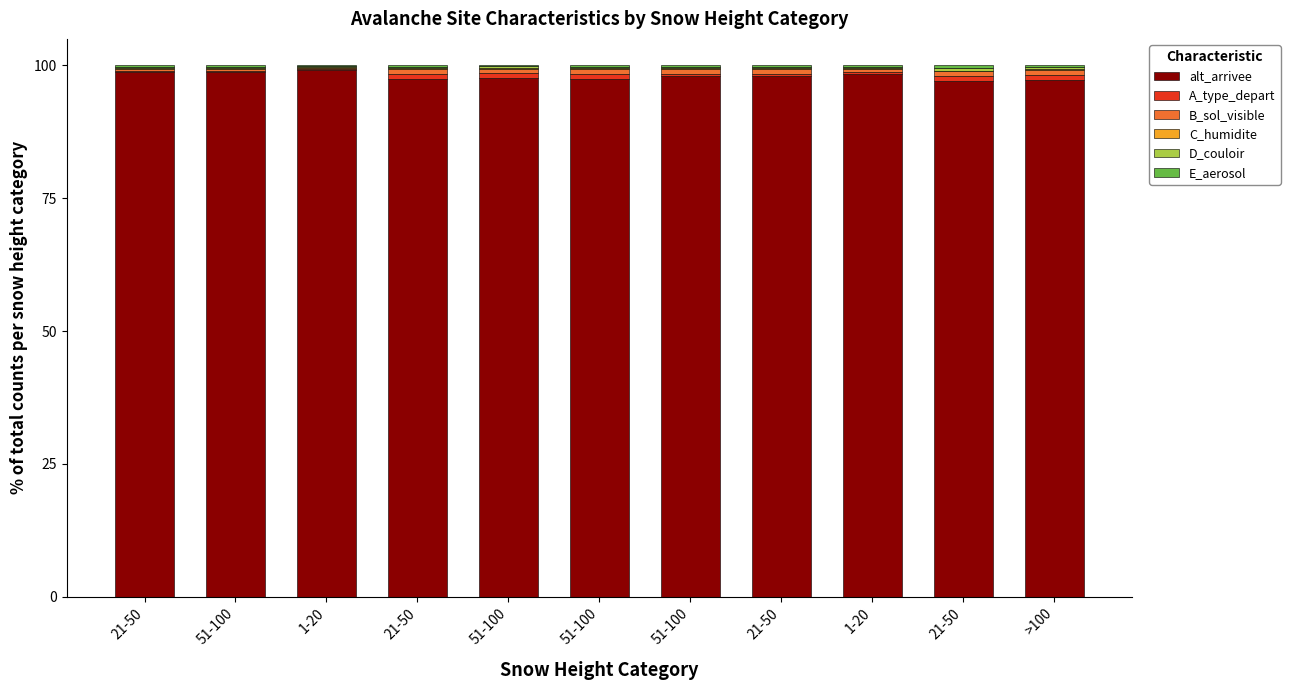

Rank the series by their maximum value, from highest to lowest.

alt_arrivee, B_sol_visible, A_type_depart, D_couloir, E_aerosol, C_humidite